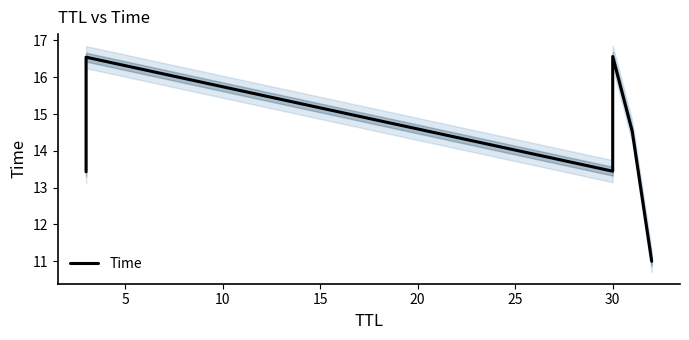

How many lines are shown in the chart?

1